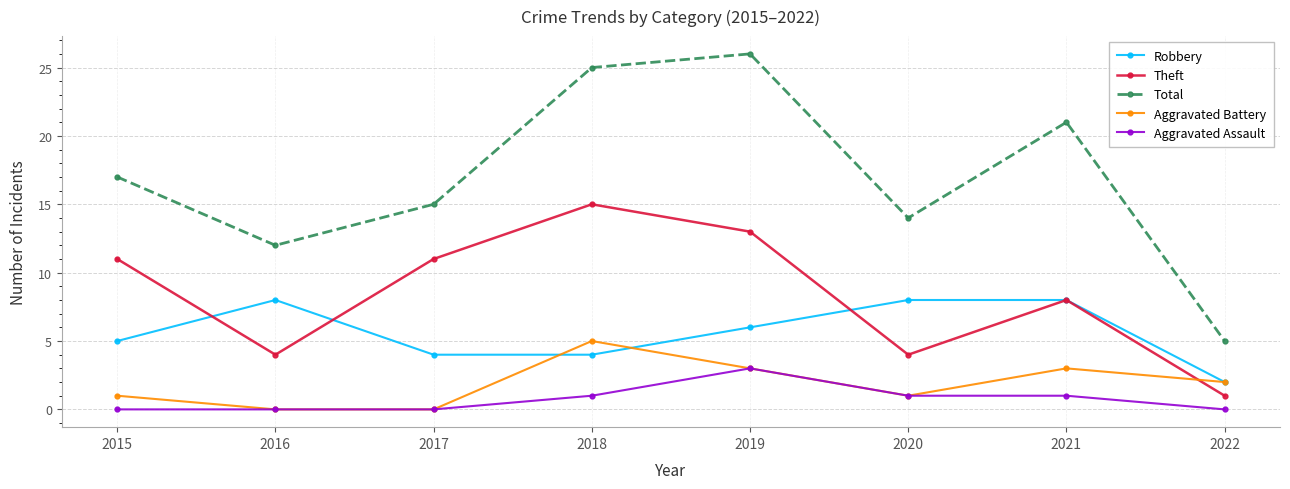

At which label does Total reach its peak?

2019